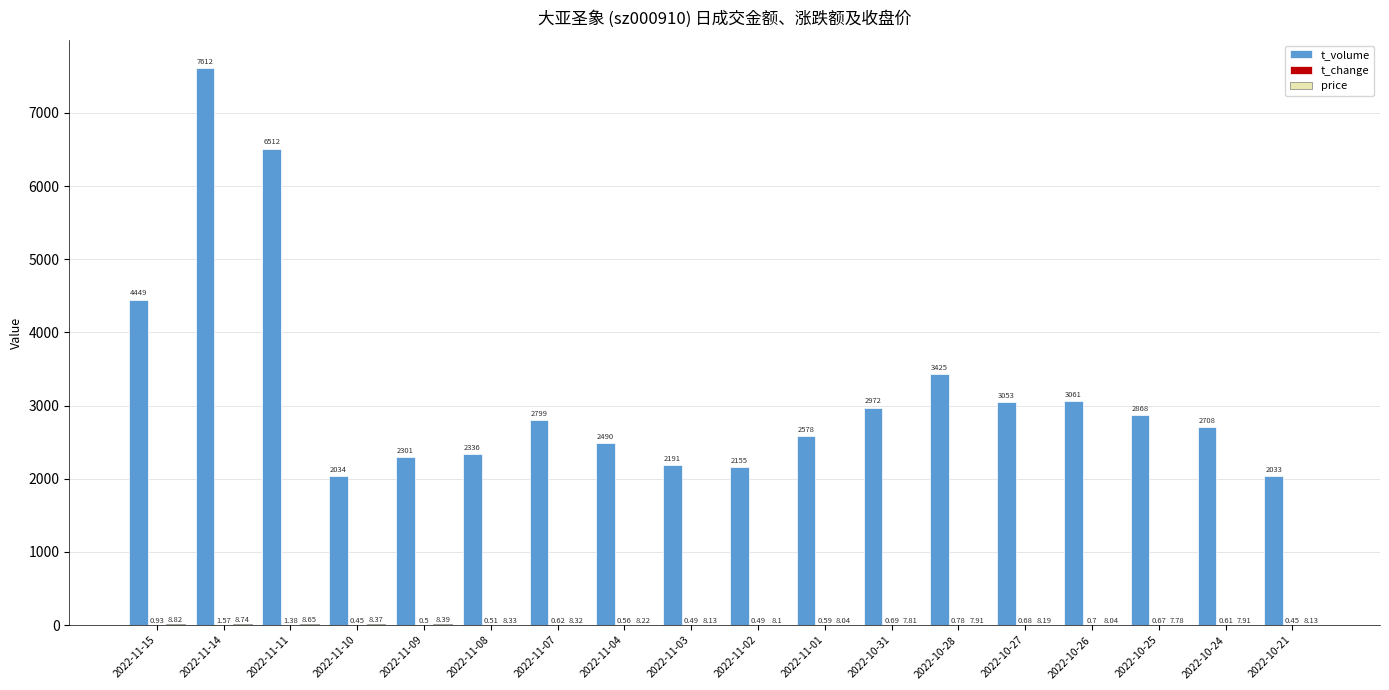

Which series changed the most between 2022-11-01 and 2022-10-25?

t_volume